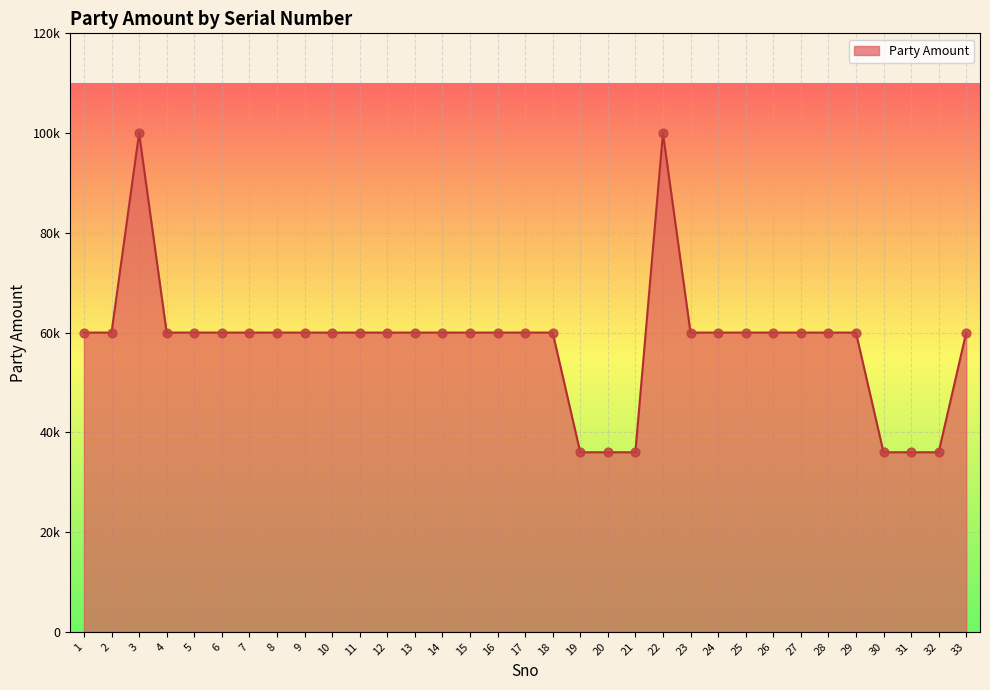

Which has a higher value, 21 or 16?

16